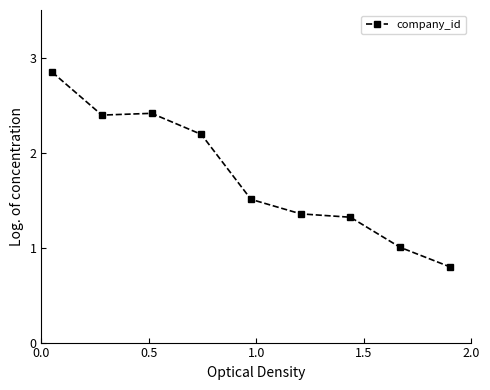

Does the chart display data point markers on the line(s)?

Yes